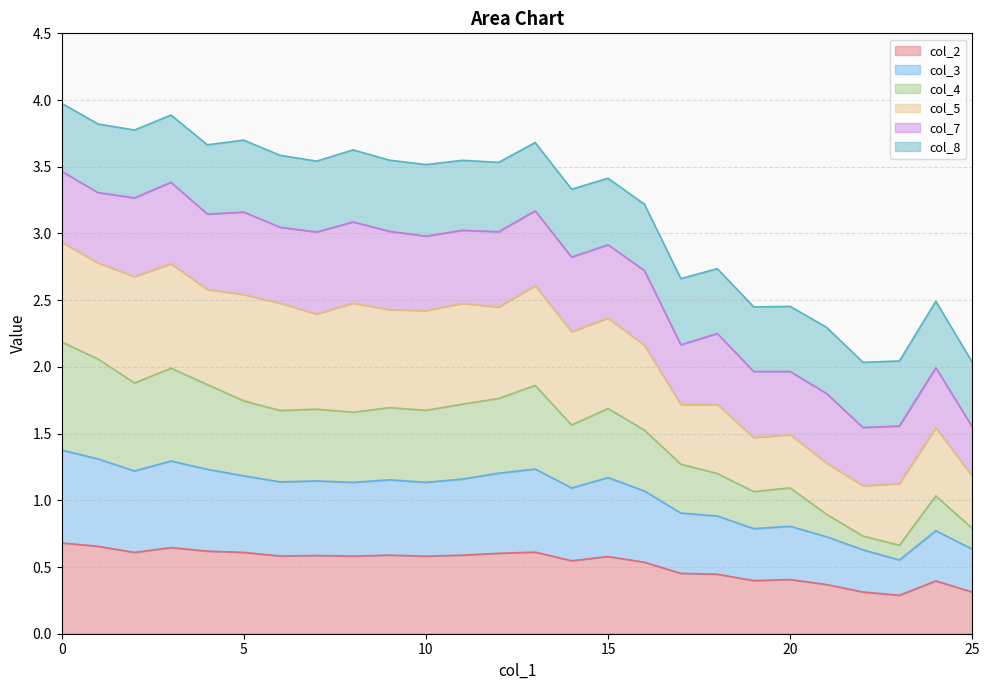

The col_4 series shows 2.3 at 14. True or false?

False